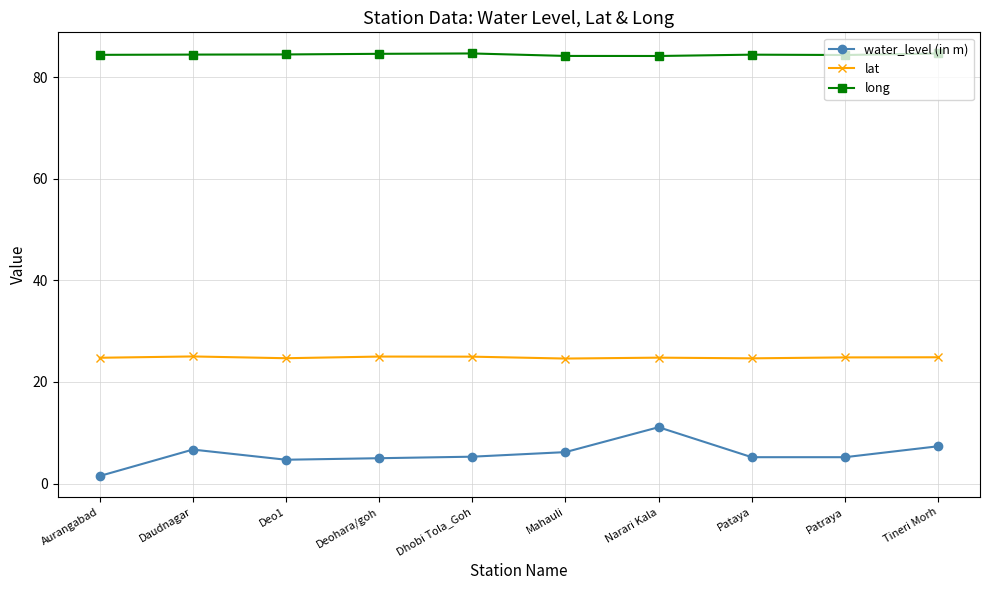

True or false: lat and long intersect in this chart.

False